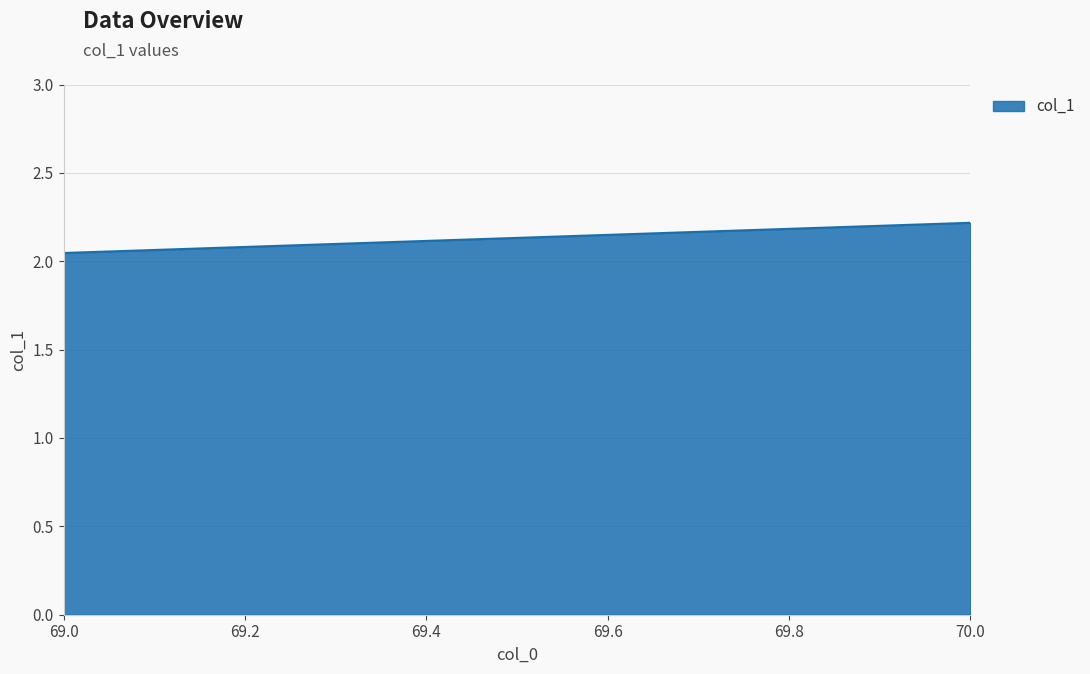

Reading right to left, extract all data points from this chart.

70=2.2	69=2.0